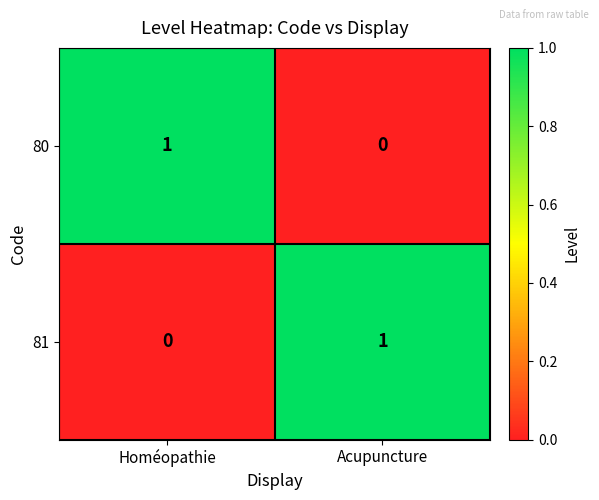

Where is 81 nearest to the value 0?

Homéopathie